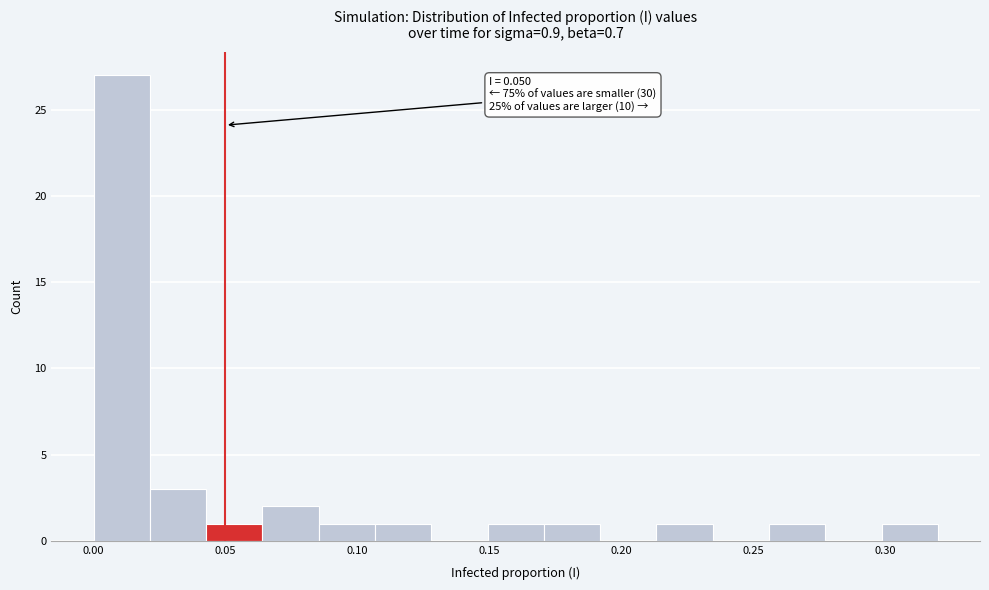

Over which range of the x-axis is the bar tallest?

0.000 to 0.020